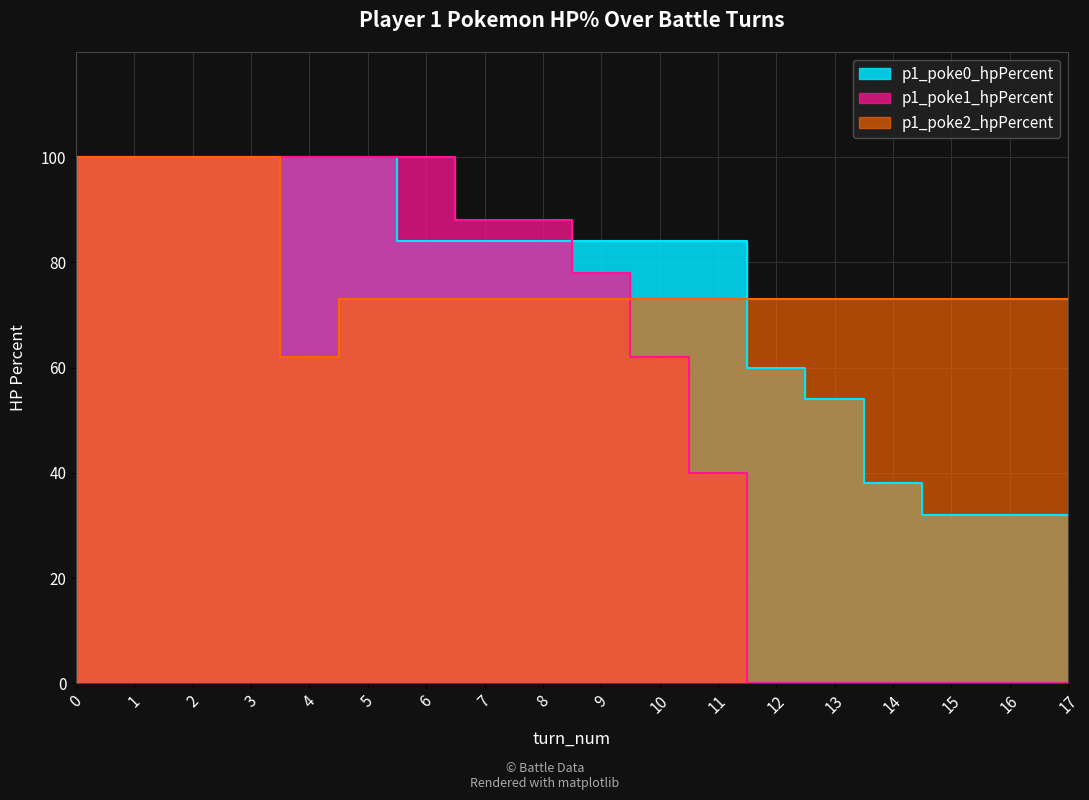

What is the difference between the maximum and minimum values in the p1_poke1_hpPercent series?

100